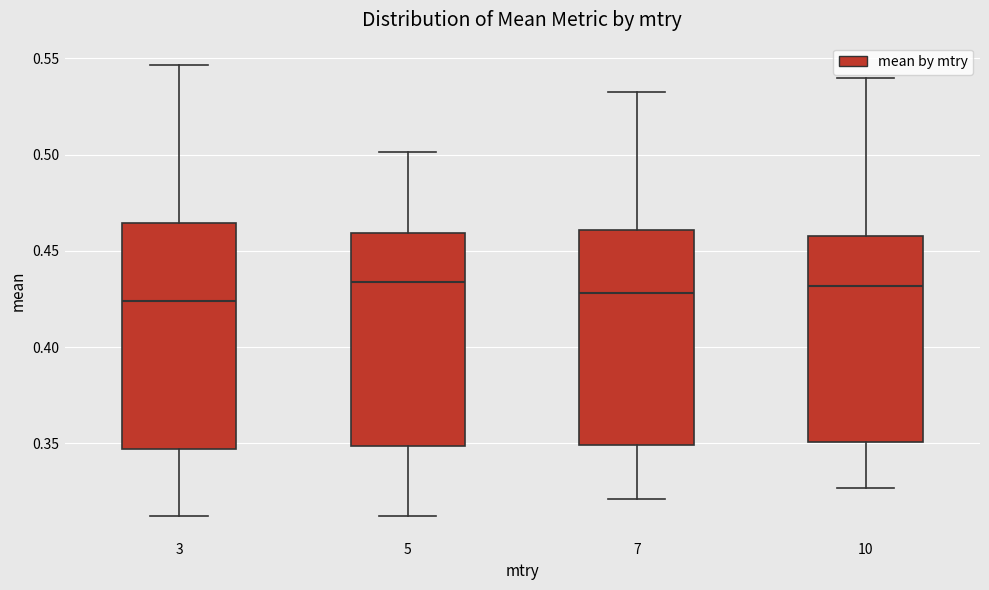

Reading left to right, read every box against the y-axis: the position of its median line, the range the box covers, and the ends of its whiskers. The values are not printed on the chart, so give them approximately, as read against the axis.

3: median 0.425, box 0.345 to 0.465, whiskers 0.310 to 0.545
5: median 0.435, box 0.350 to 0.460, whiskers 0.310 to 0.500
7: median 0.430, box 0.350 to 0.460, whiskers 0.320 to 0.530
10: median 0.430, box 0.350 to 0.460, whiskers 0.325 to 0.540